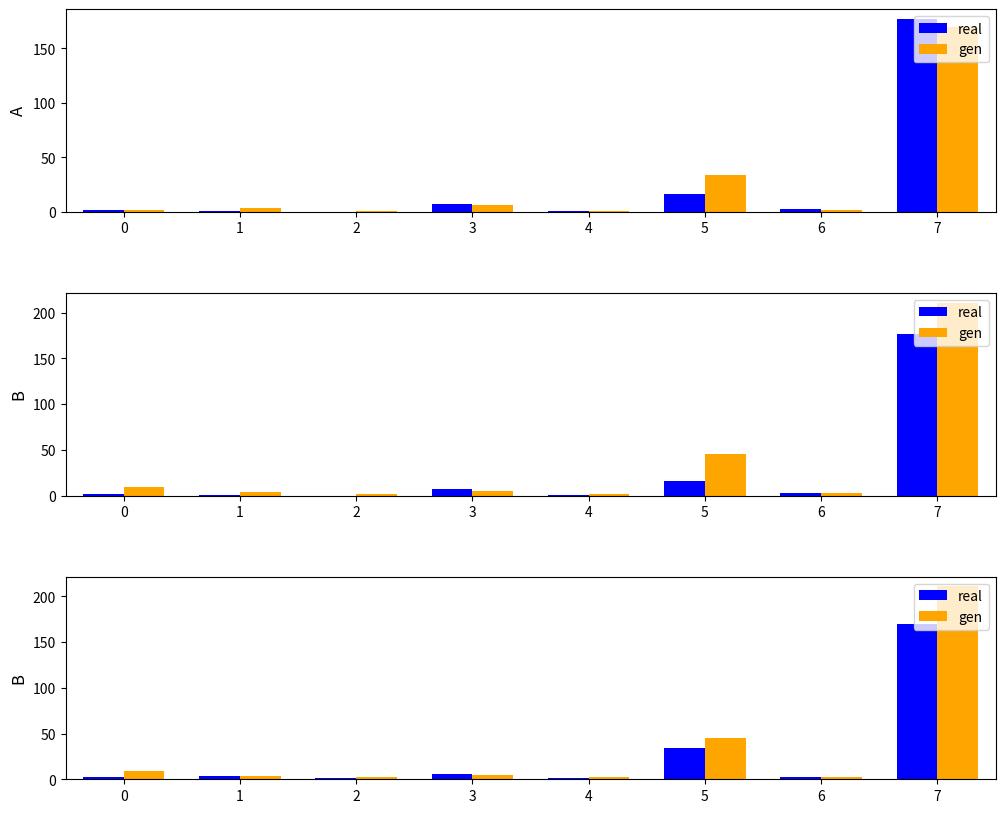

What is the average value of the gen series?

35